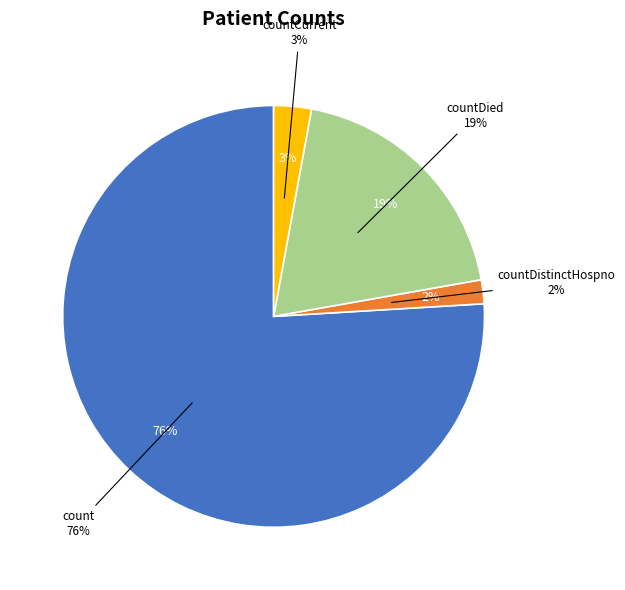

What percentage do countDistinctHospno and count together represent?

77.8%